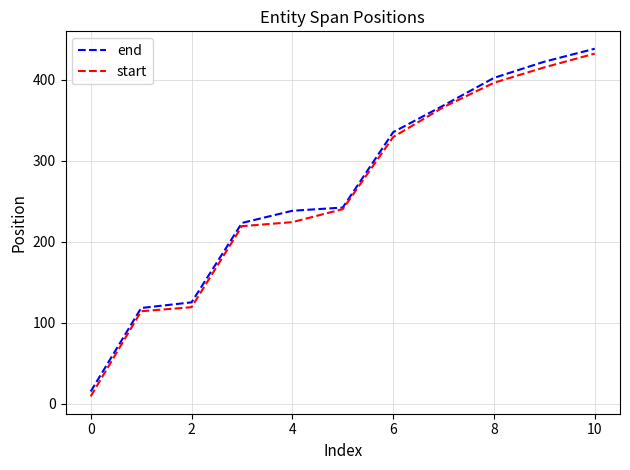

What is the maximum value shown in the chart?

438